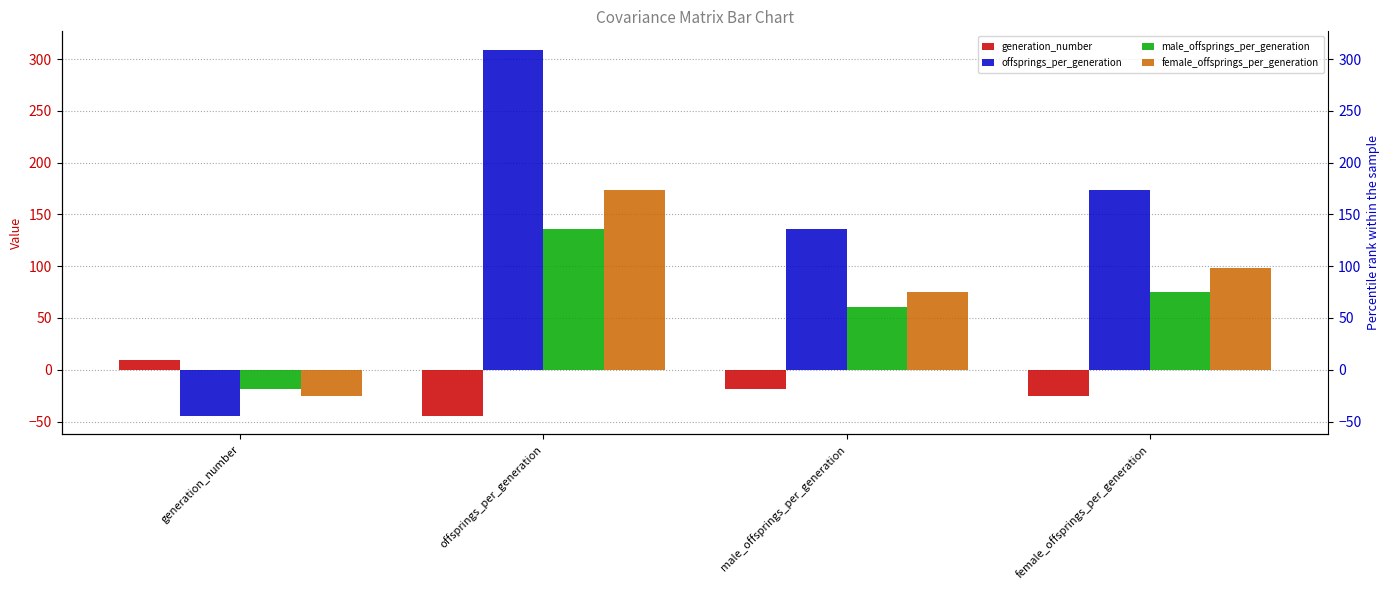

Is the value of offsprings_per_generation at male_offsprings_per_generation greater than the value of generation_number at male_offsprings_per_generation?

Yes